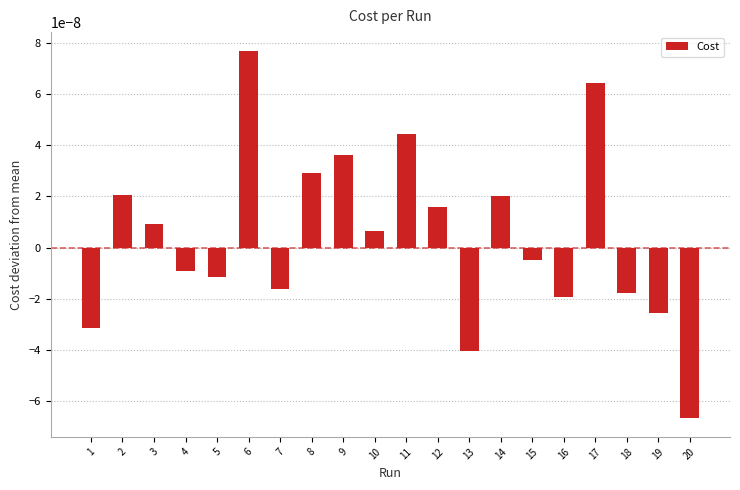

Which label corresponds to the smallest value in the chart?

20